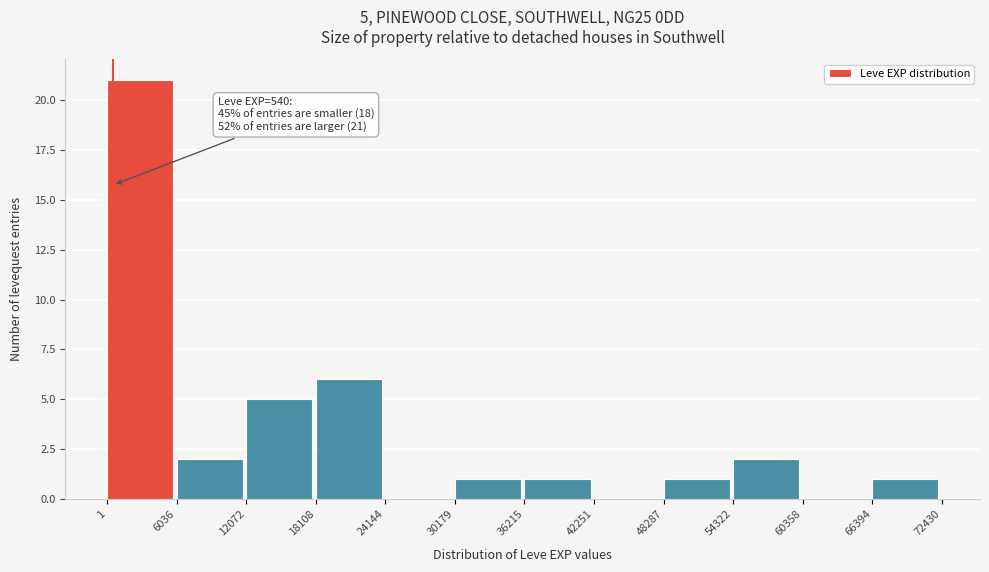

Which range on the x-axis has the tallest bar?

1 to 6036